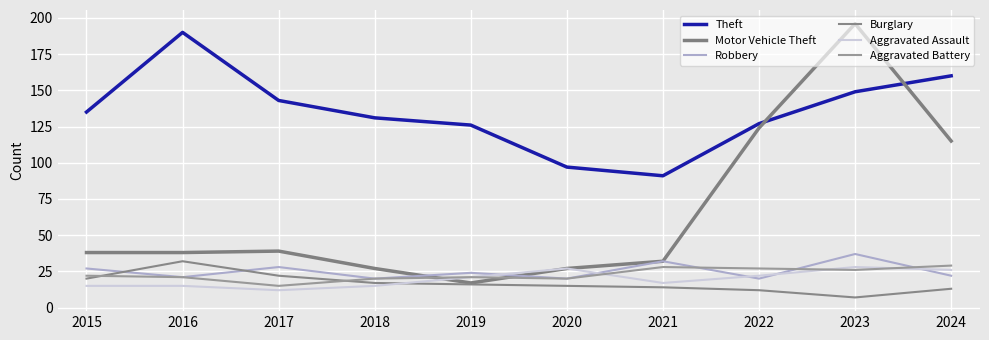

Is this an area chart (filled region under the line)?

No